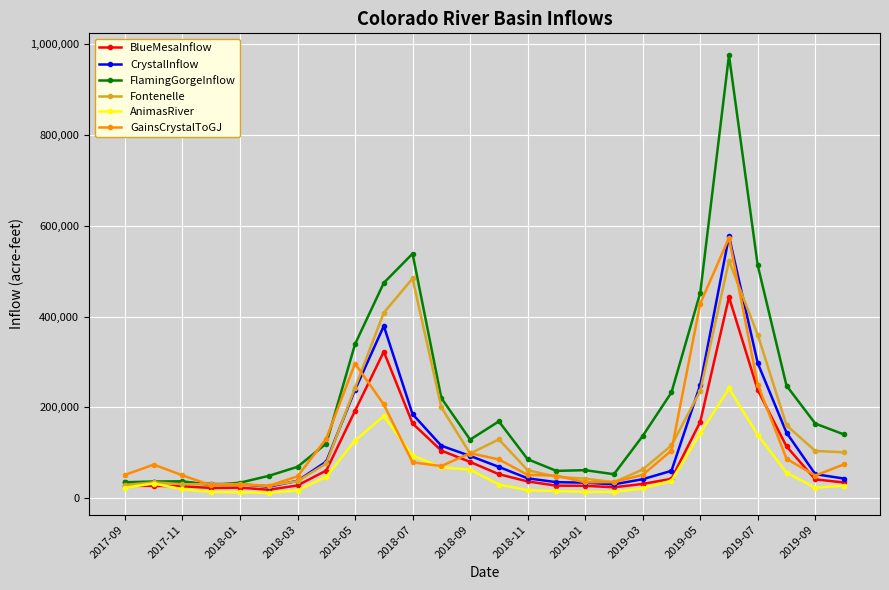

Which series has the largest total across all categories?

FlamingGorgeInflow